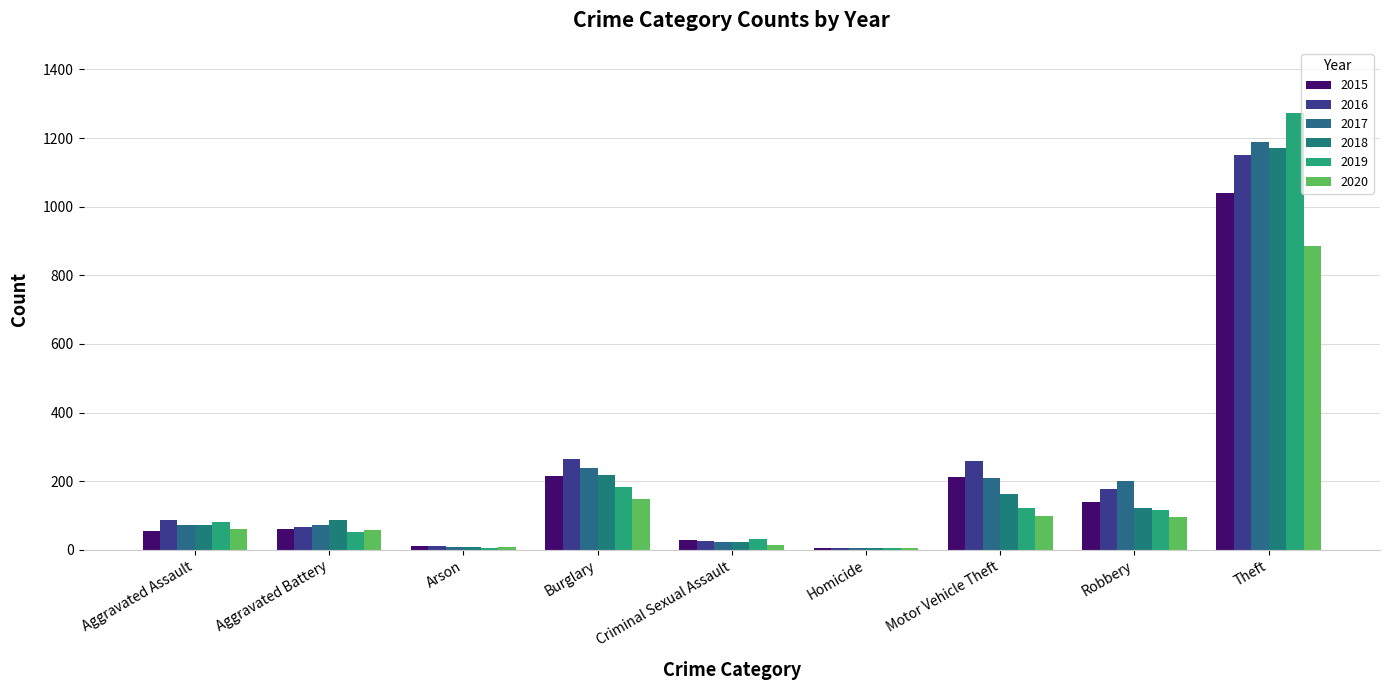

What position from the right is Criminal Sexual Assault?

5